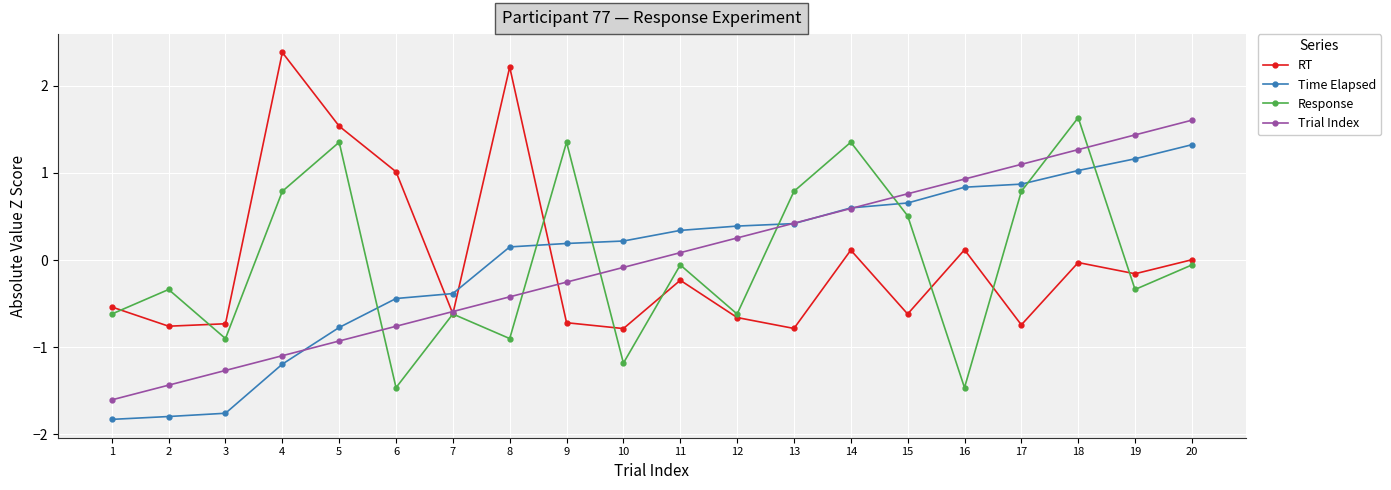

At which category does Response reach its first local peak?

2